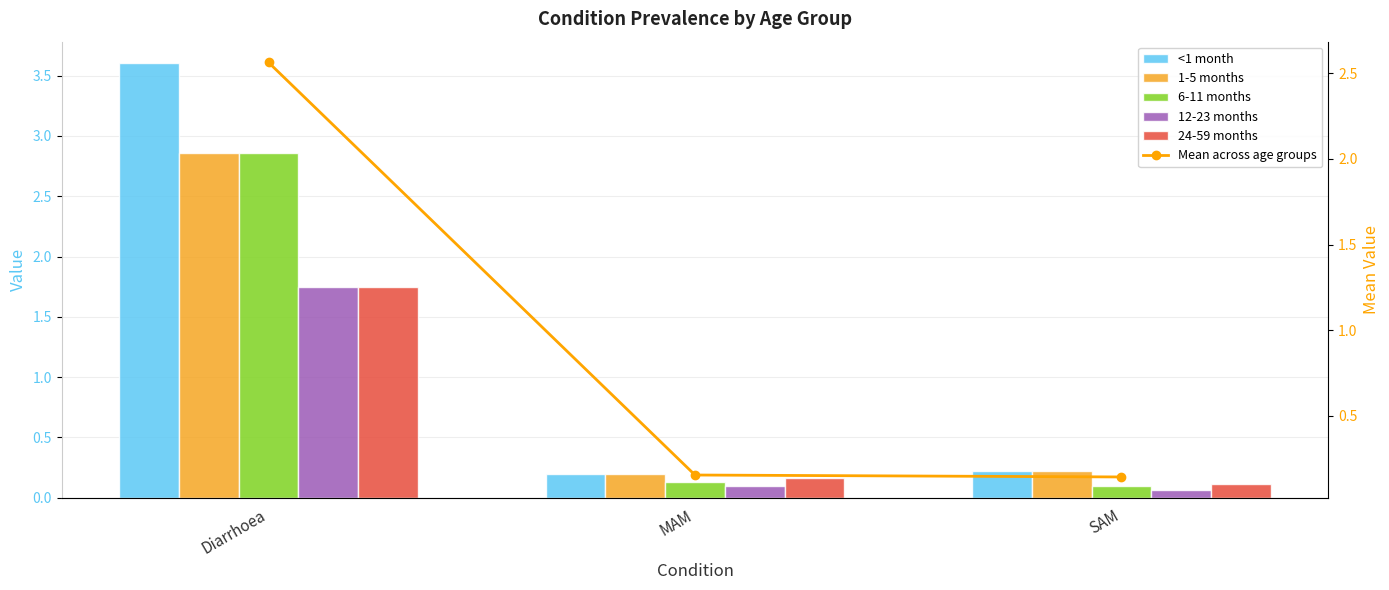

List the labels in order of 12-23 months value, largest first.

Diarrhoea, MAM, SAM